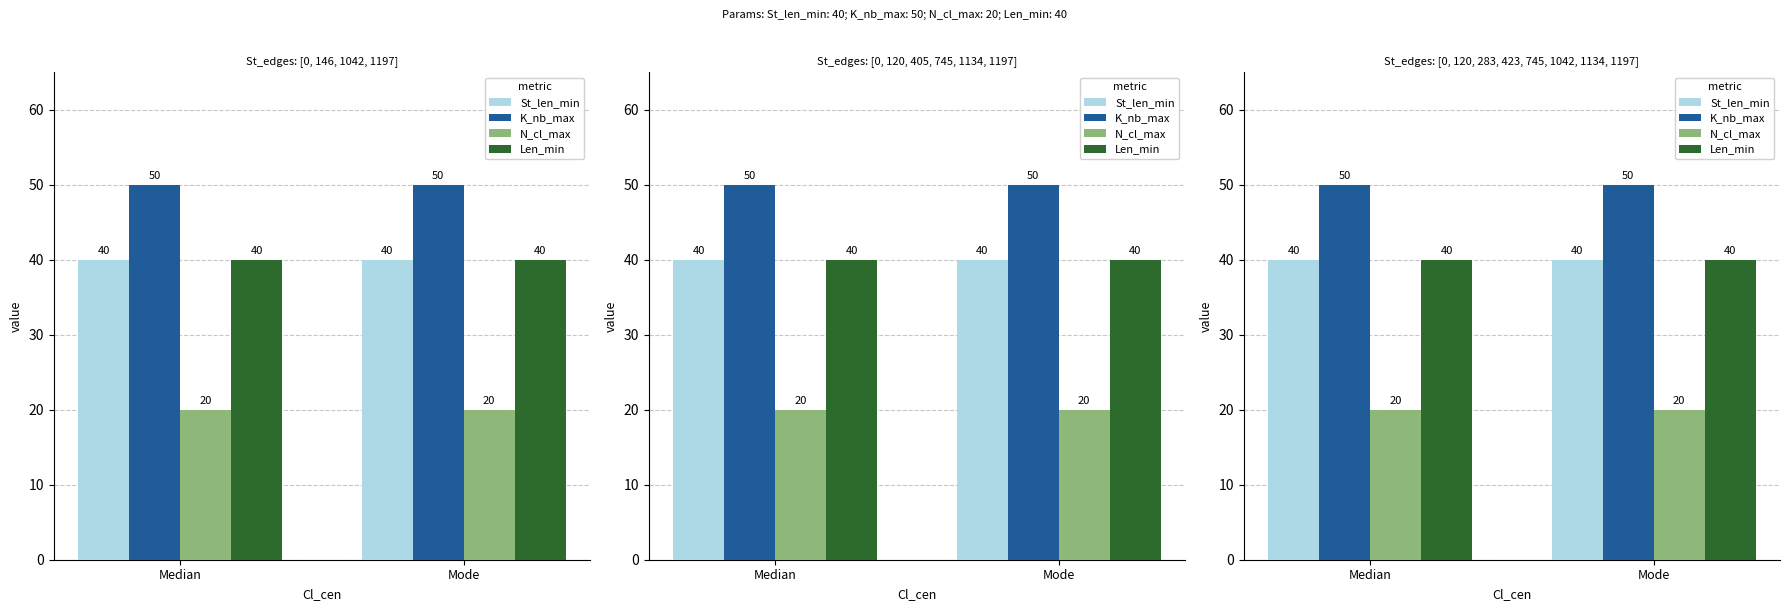

What are all the series names shown in the legend?

St_len_min, K_nb_max, N_cl_max, Len_min